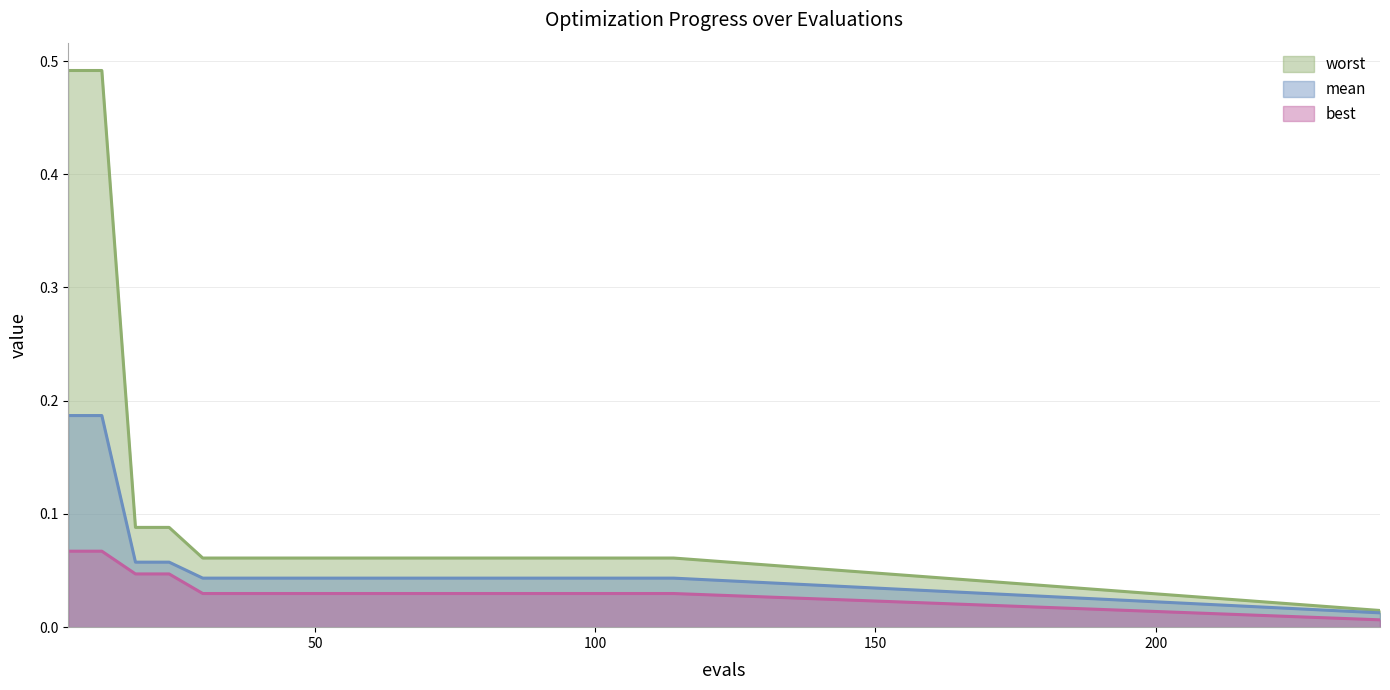

What is the maximum value shown in the chart?

0.5